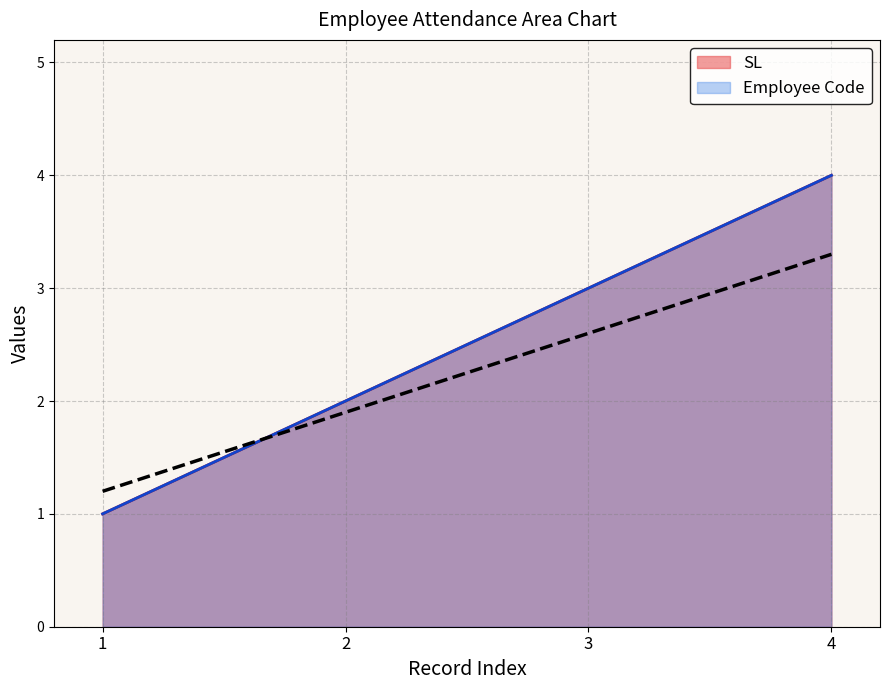

Rank the series by their maximum value, from lowest to highest.

SL, Employee Code